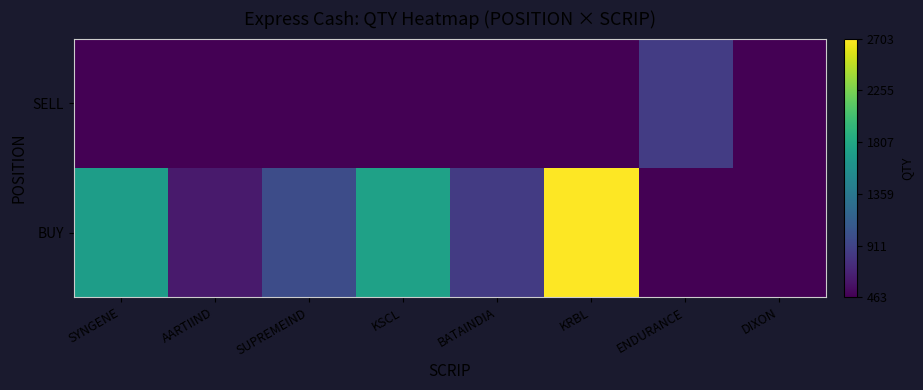

Reading left to right, list all the values displayed in this chart.

BUY: SYNGENE=1706.5	AARTIIND=628.1	SUPREMEIND=982.3	KSCL=1748.3	BATAINDIA=853.2	KRBL=2702.7	ENDURANCE=463.0	DIXON=463.0
SELL: SYNGENE=463.0	AARTIIND=463.0	SUPREMEIND=463.0	KSCL=463.0	BATAINDIA=463.0	KRBL=463.0	ENDURANCE=862.1	DIXON=463.0